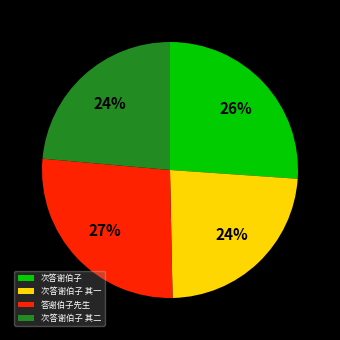

How many segments does this pie chart have?

4